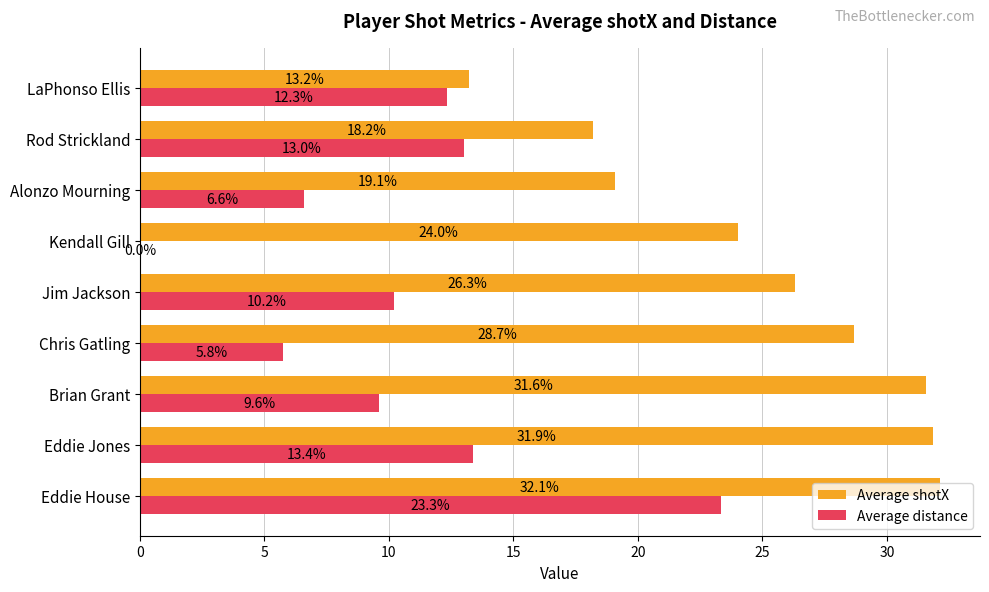

Which series changed the most between Eddie Jones and Brian Grant?

Average distance